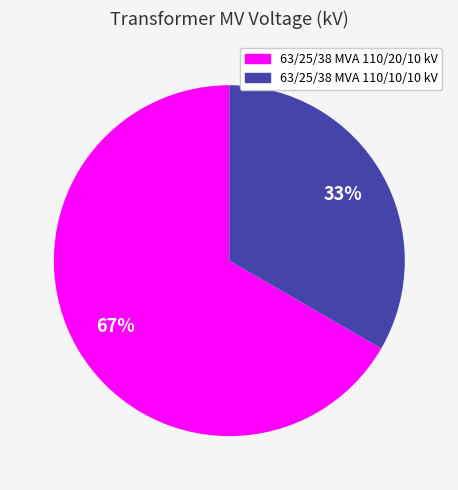

Do 63/25/38 MVA 110/20/10 kV and 63/25/38 MVA 110/10/10 kV together represent more than half of the pie?

Yes